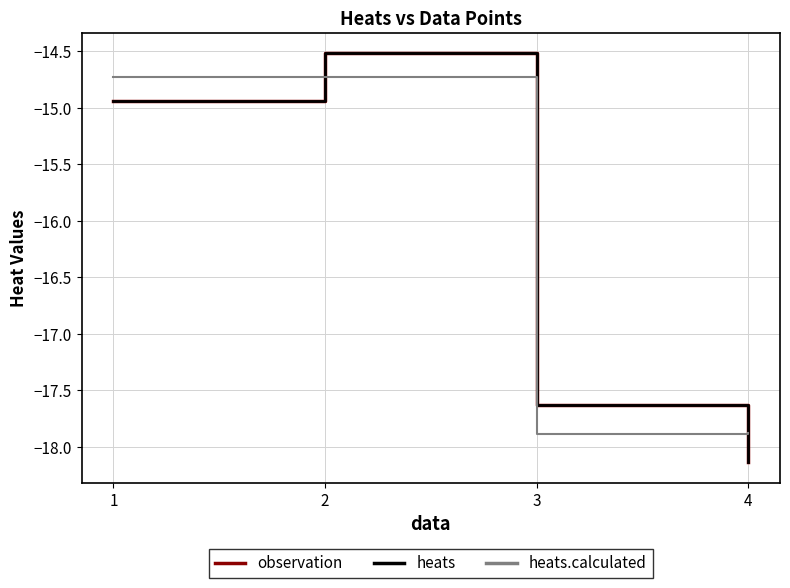

True or false: heats.calculated and observation intersect in this chart.

True